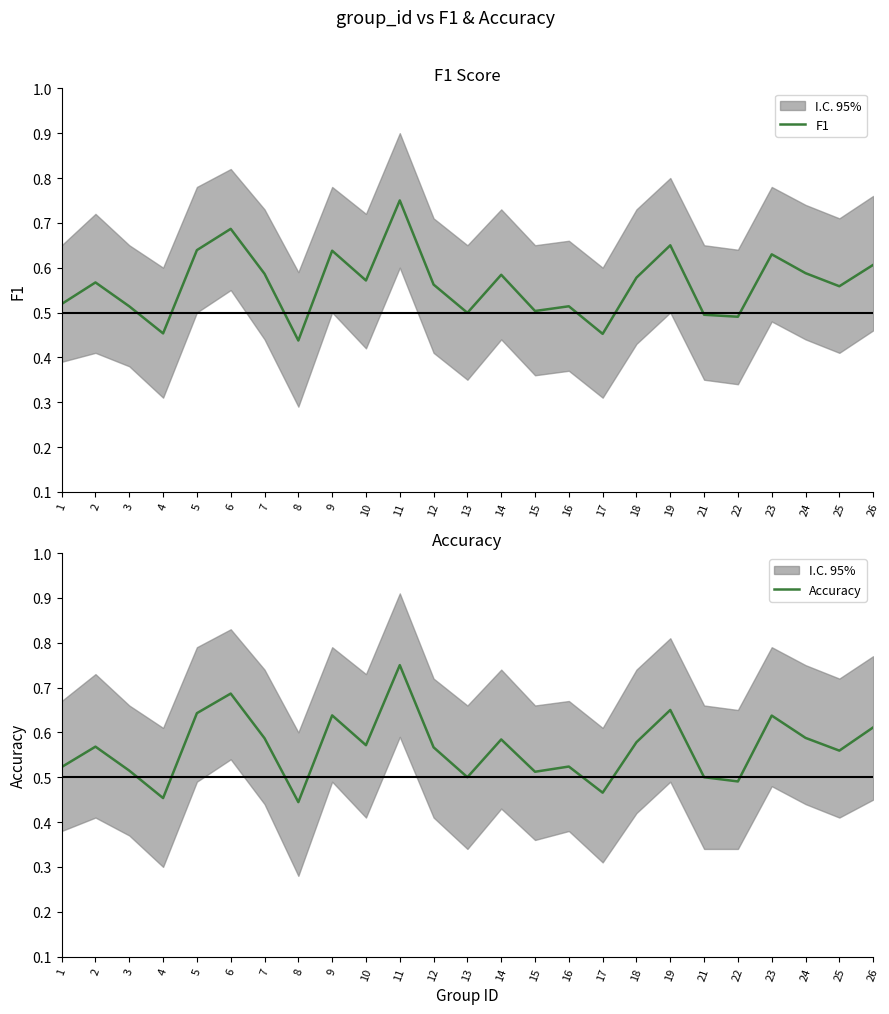

At 15, list the series in order from largest to smallest.

Accuracy, F1